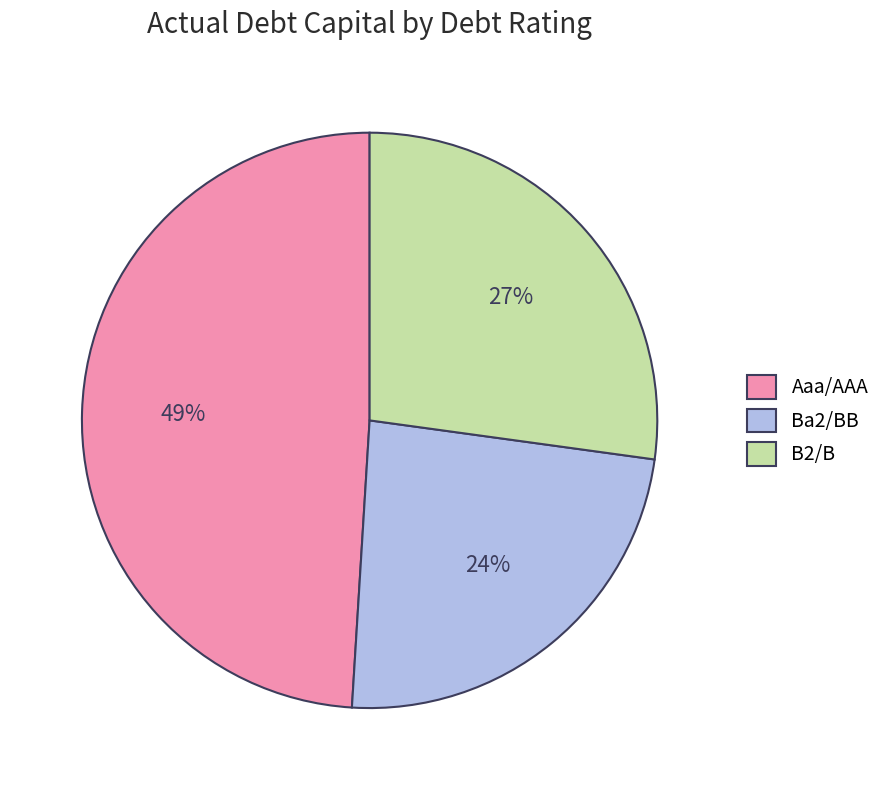

Which slice is the largest?

Aaa/AAA